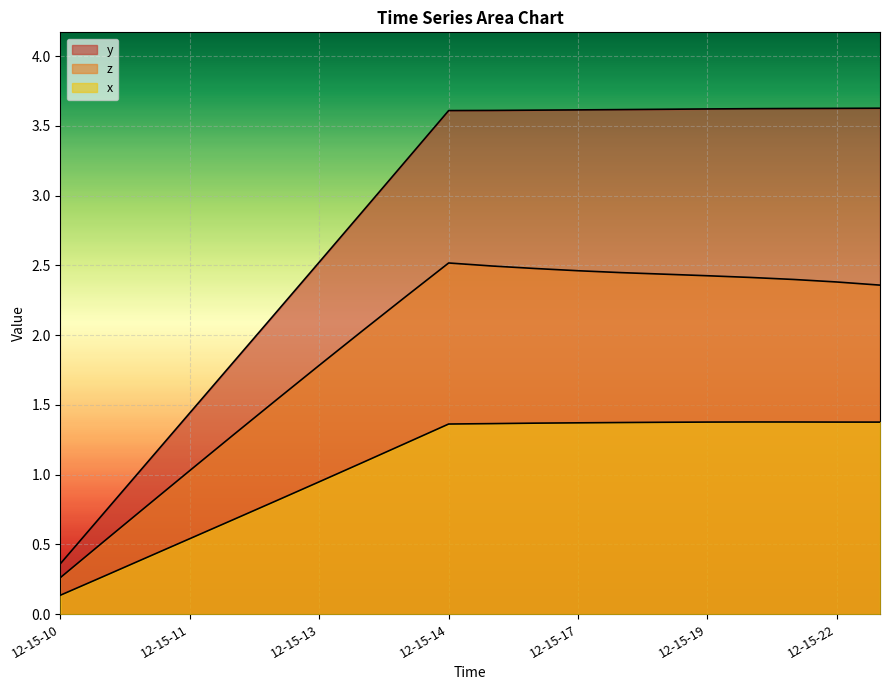

At which category does z reach its first local peak?

12-15-14